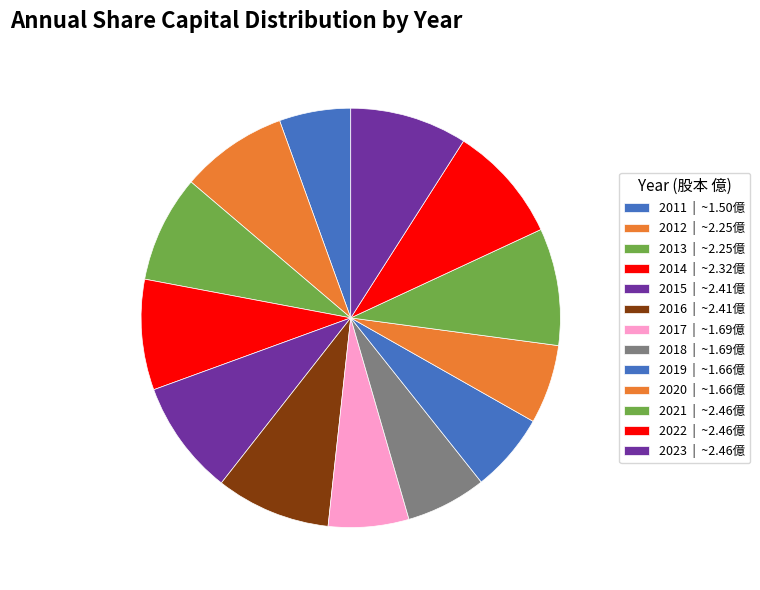

To the nearest percent, what is the difference between the largest and smallest slice percentages?

4%